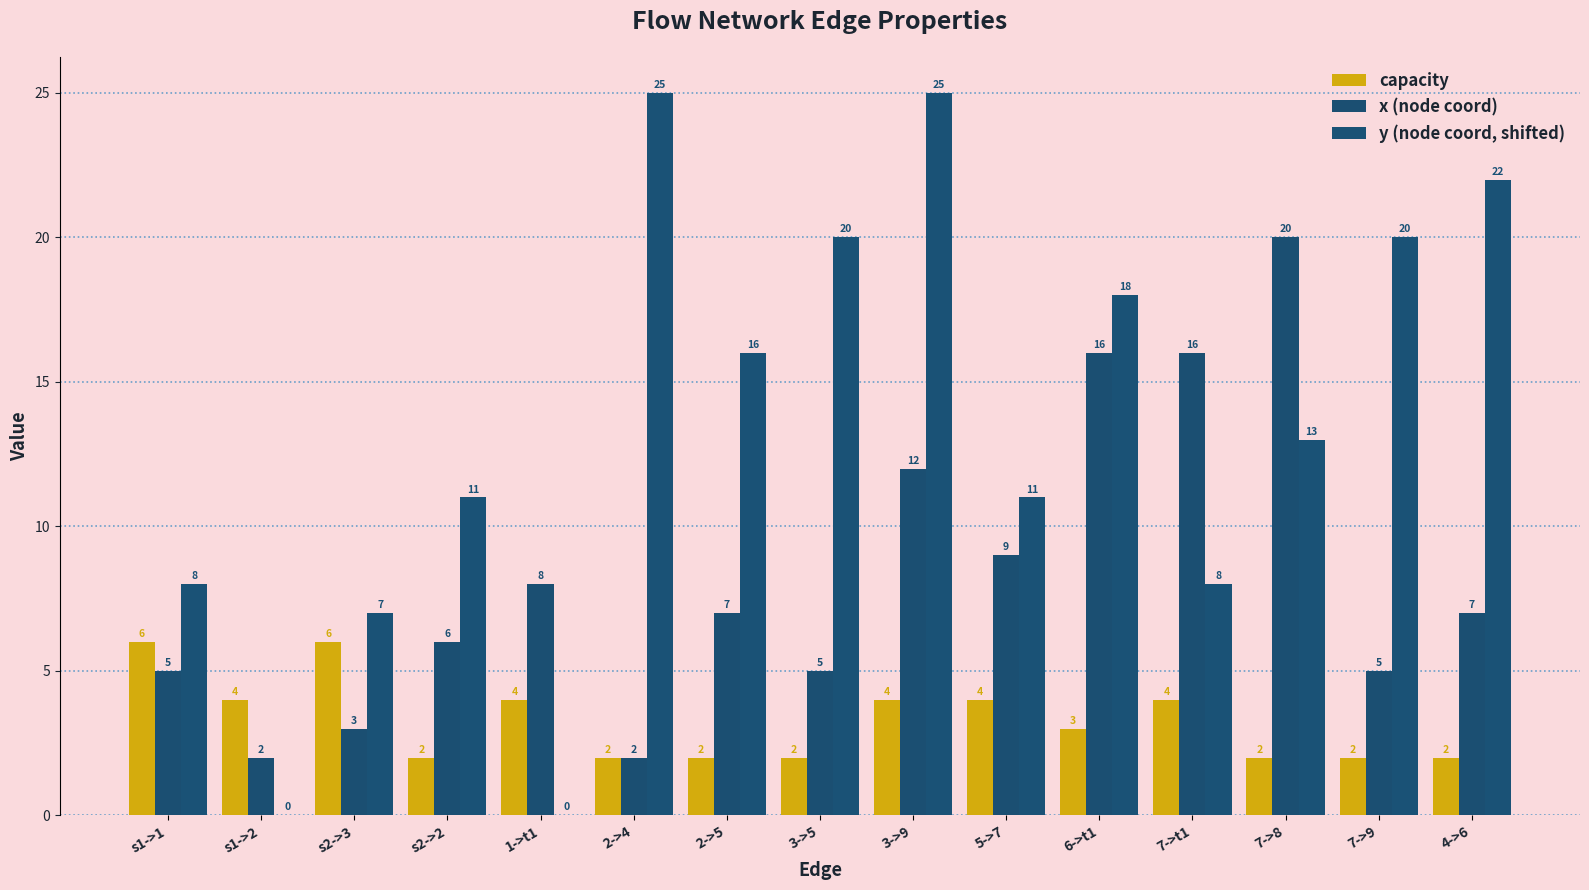

What is the label of the 7th bar from the right?

3->9